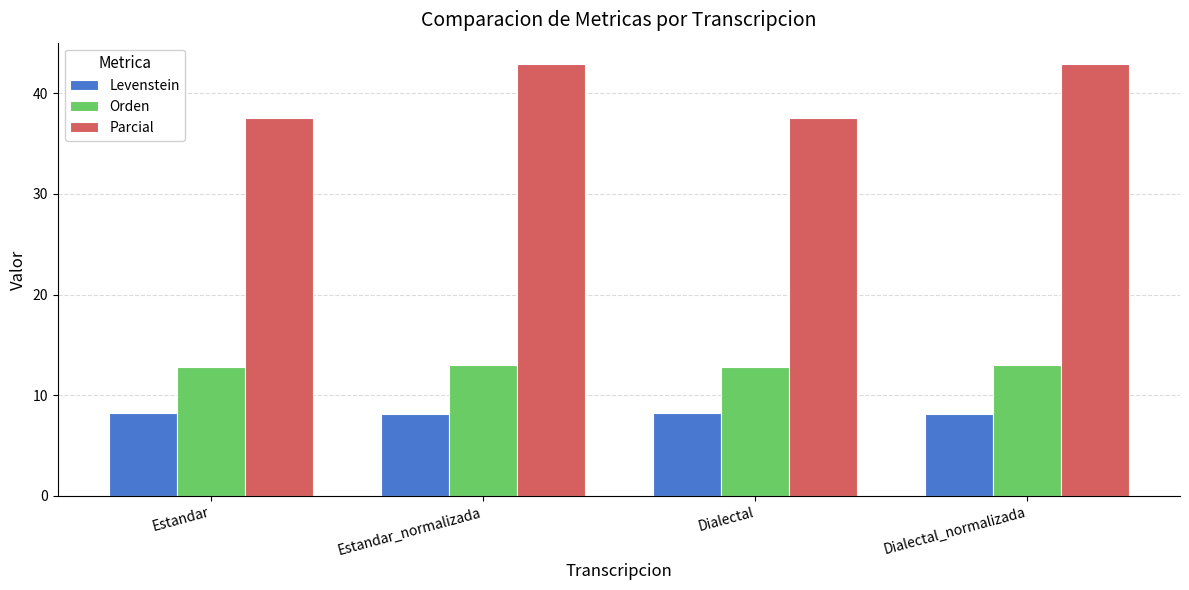

Where does the Parcial series first go above 42?

Estandar_normalizada